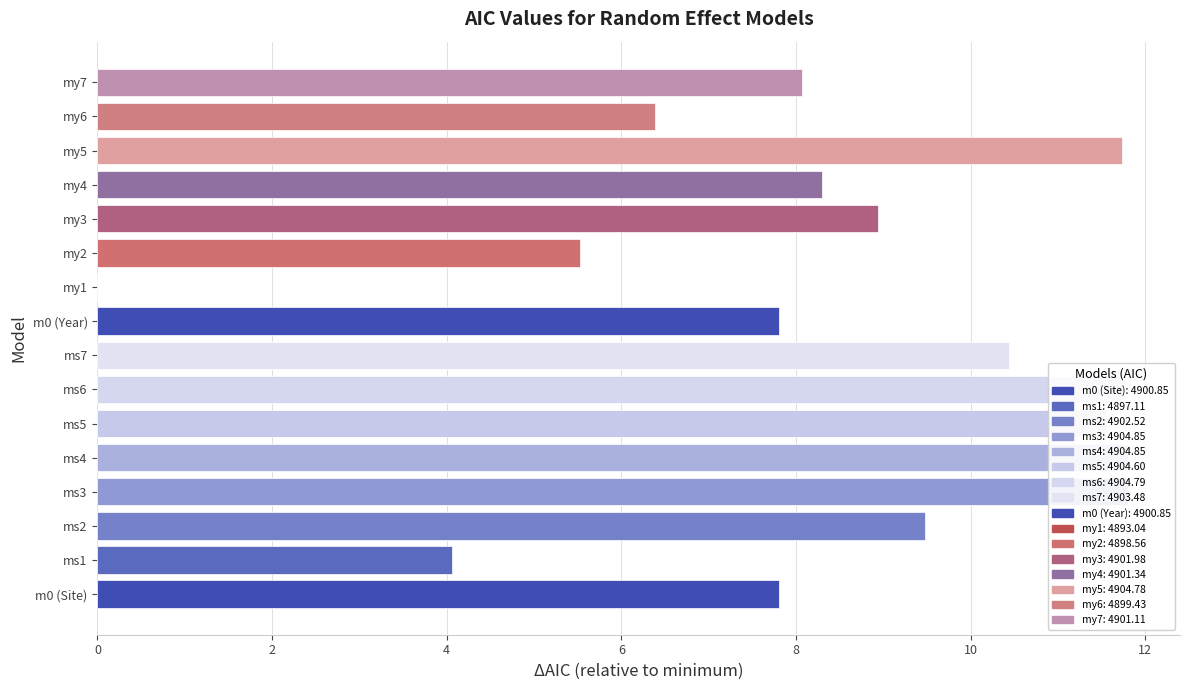

Reading left to right, what are all the values shown in this chart?

m0 (Site)=7.8	ms1=4.1	ms2=9.5	ms3=11.8	ms4=11.8	ms5=11.6	ms6=11.7	ms7=10.4	m0 (Year)=7.8	my1=0.0	my2=5.5	my3=8.9	my4=8.3	my5=11.7	my6=6.4	my7=8.1